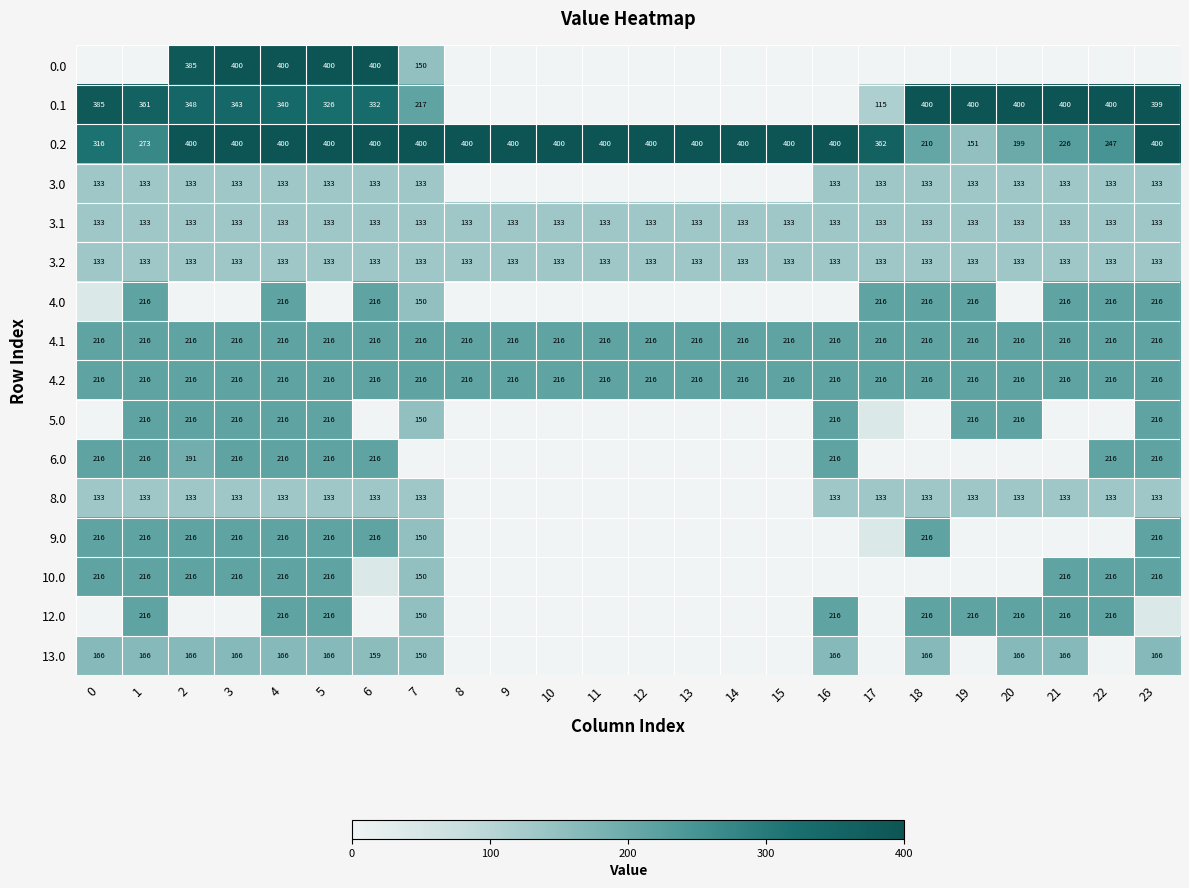

How many values in the 4.0 series exceed 0?

11